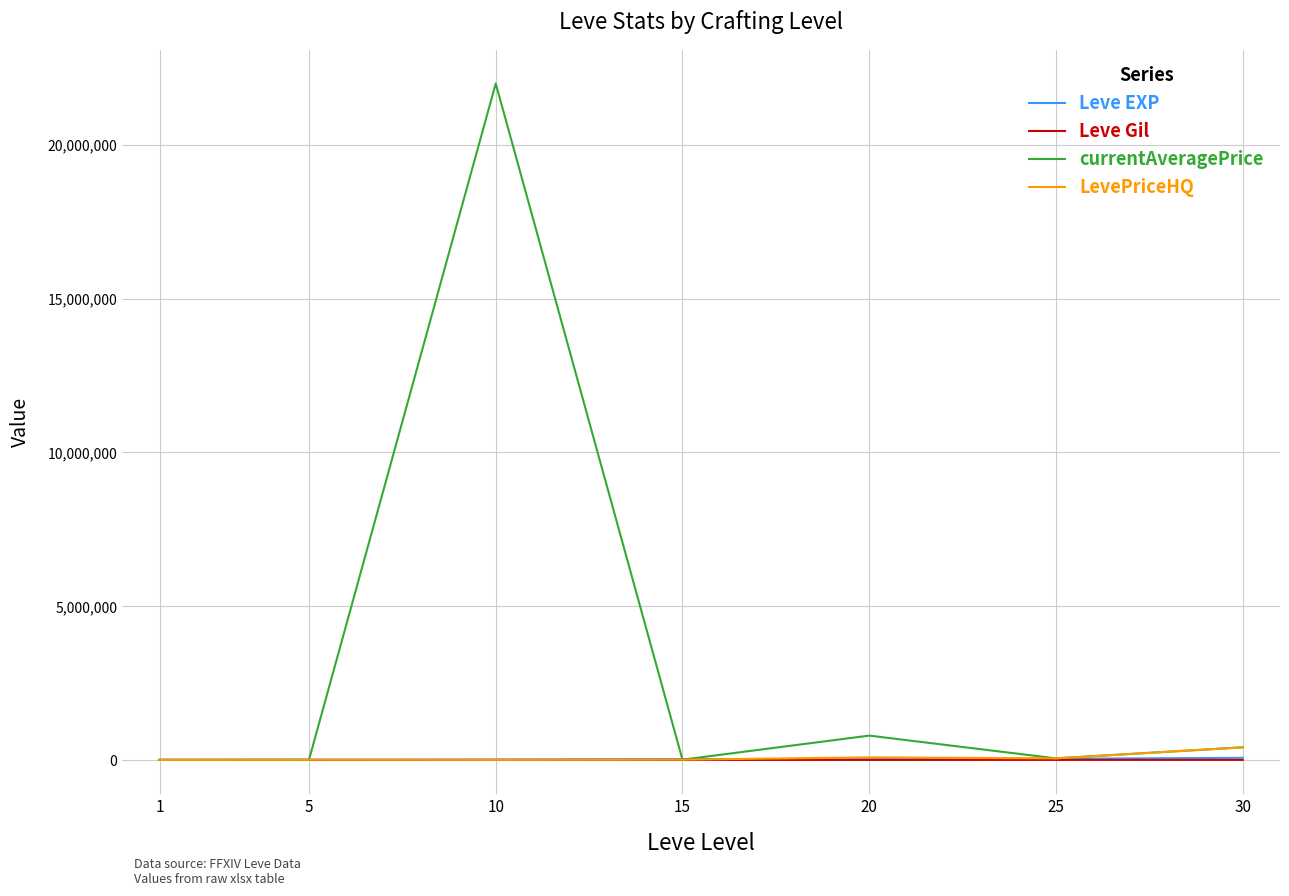

The value of currentAveragePrice at 10 is 22000000. True or false?

True